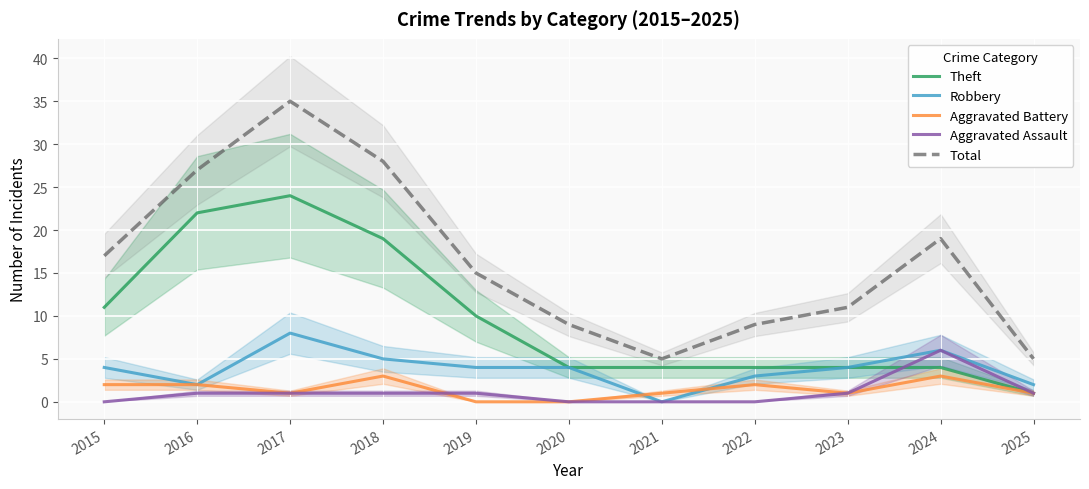

Is this an area chart (filled region under the line)?

No